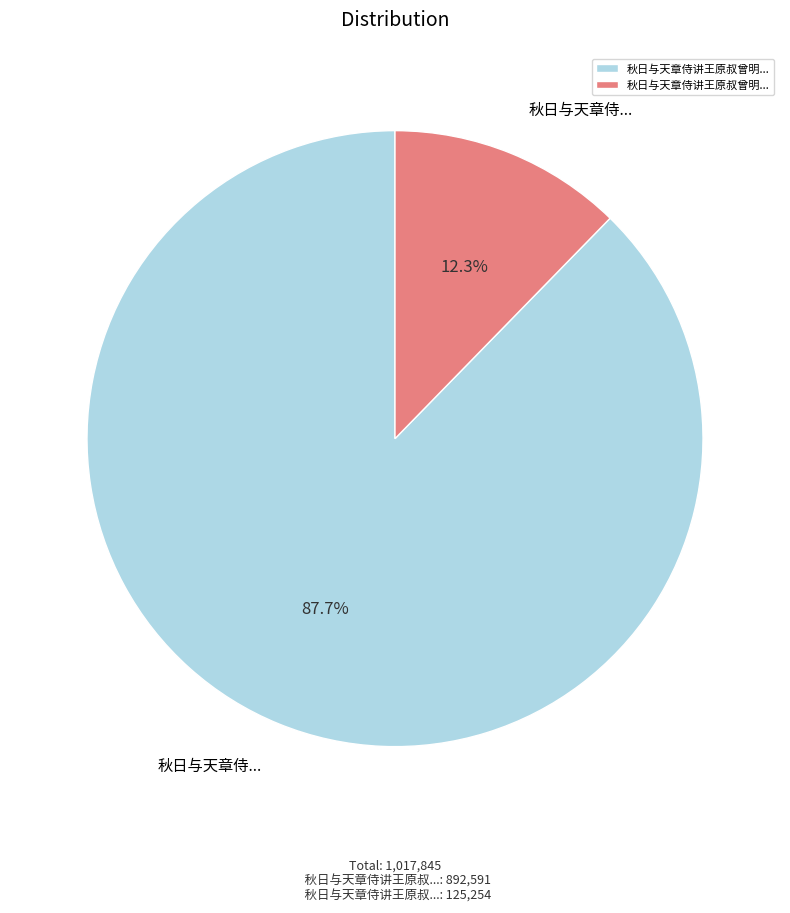

Is there a majority slice in this chart?

Yes